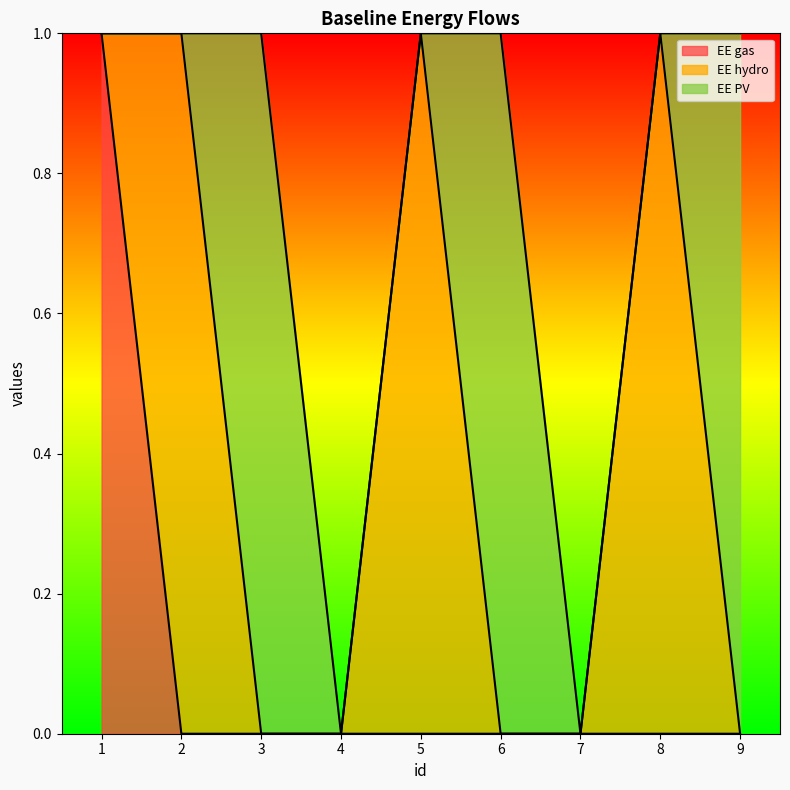

What is the sum of the EE hydro values at 2 and 1?

1